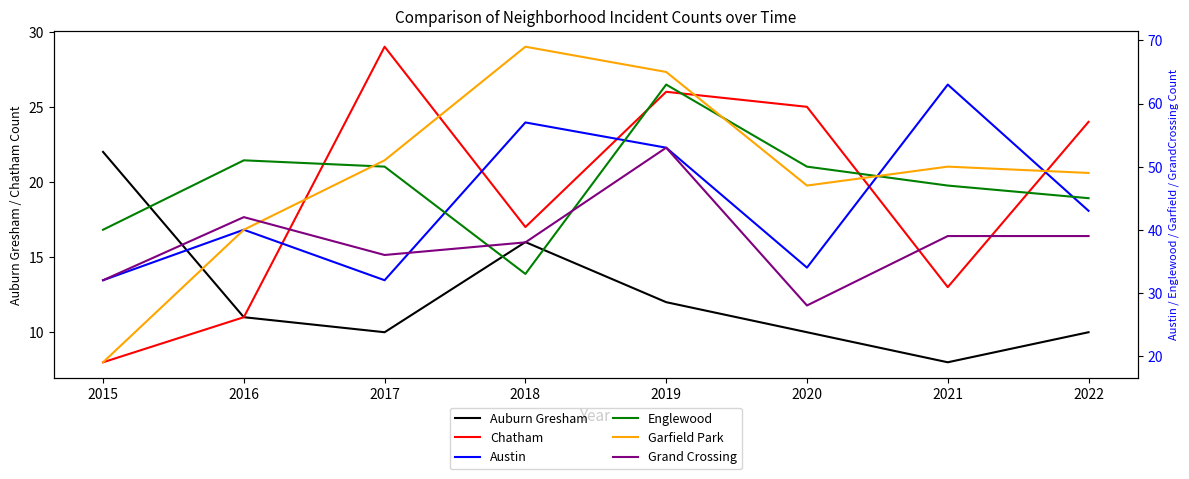

What is the sum of all Englewood values?

379